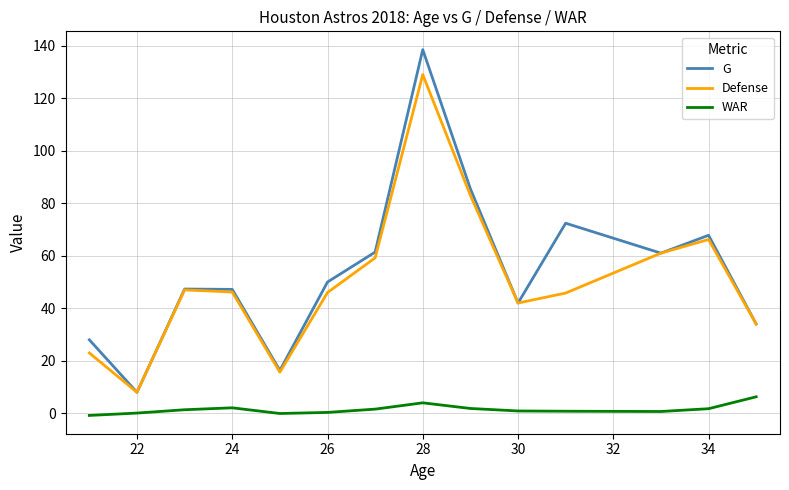

What is the difference between the maximum and minimum values in the Defense series?

121.0